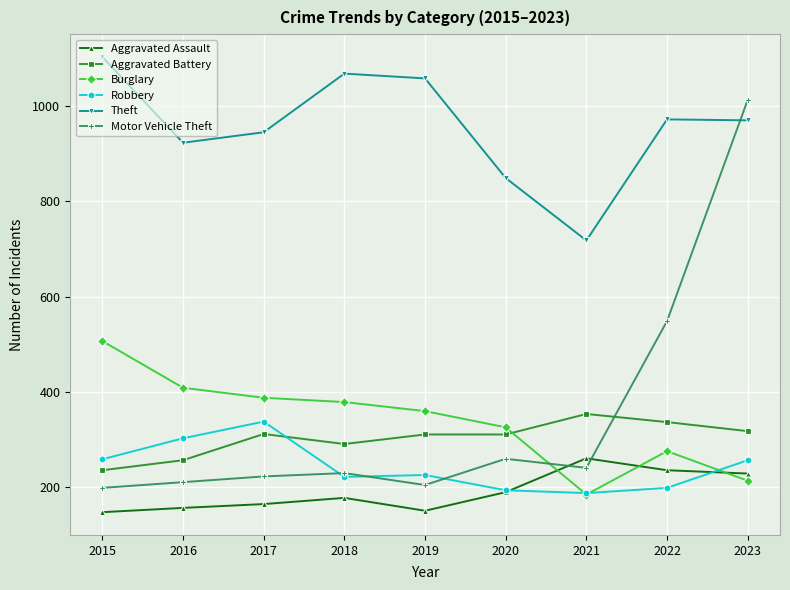

How many lines are shown in the chart?

6